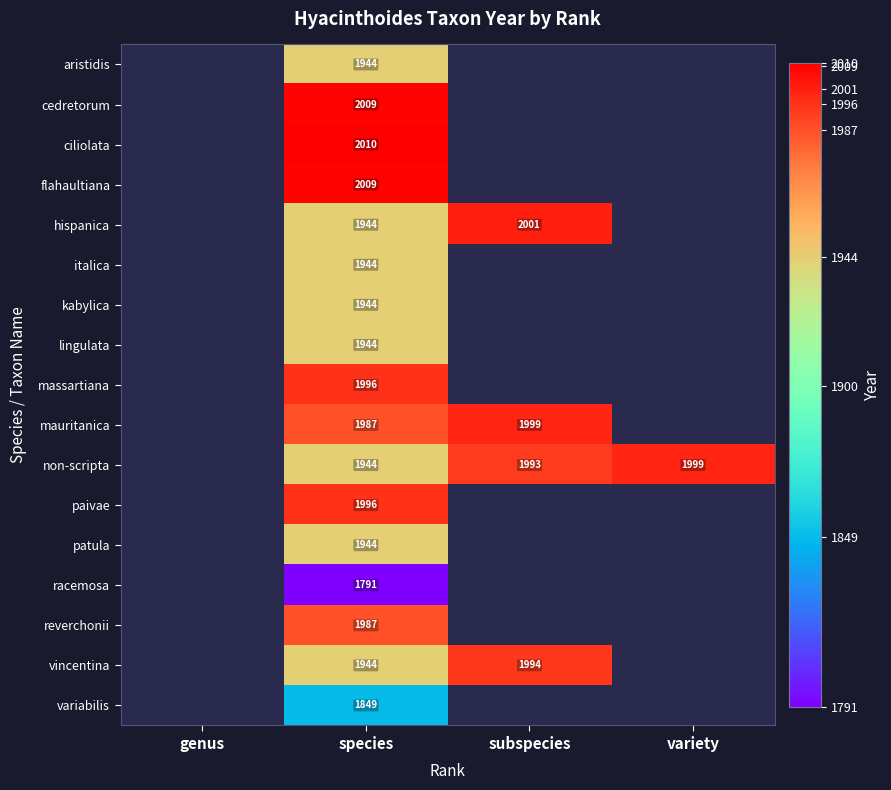

What is the greatest value displayed?

2010.0